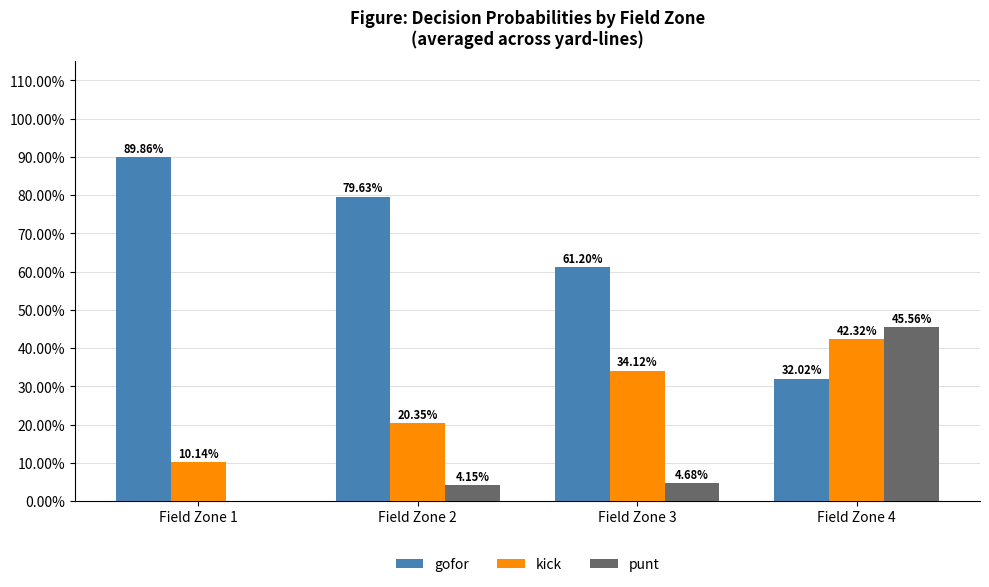

What is the spread (max minus min) of values at Field Zone 1?

0.9